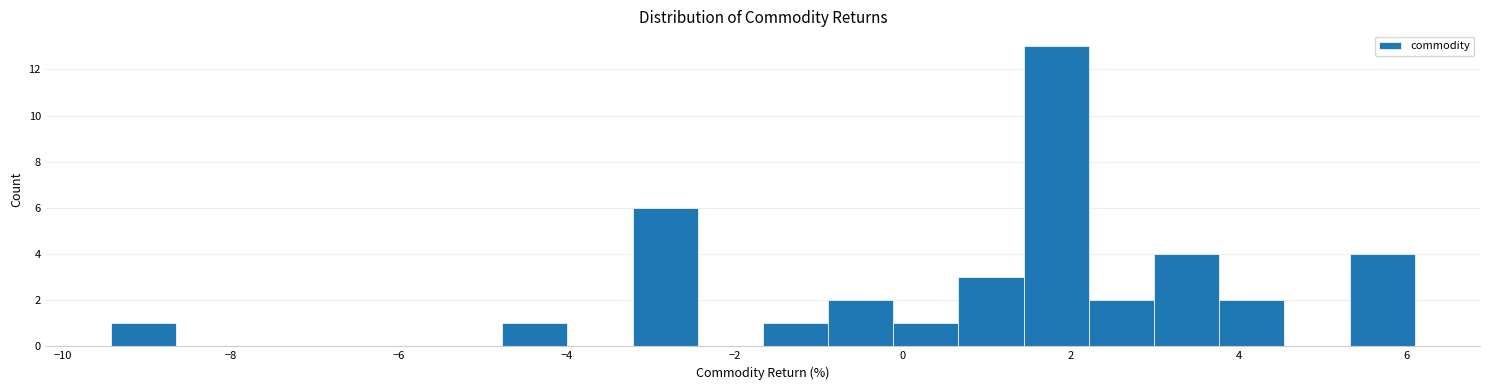

Read against the x-axis, roughly where is the centre of the tallest bar?

1.8